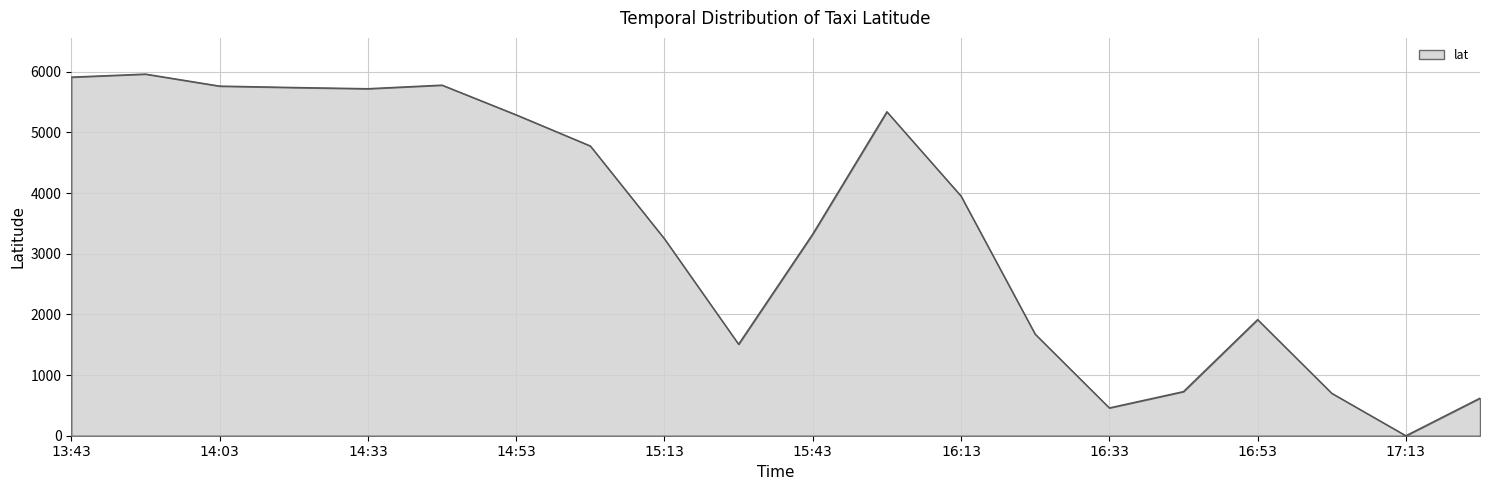

What is the maximum value shown in the chart?

5963.0